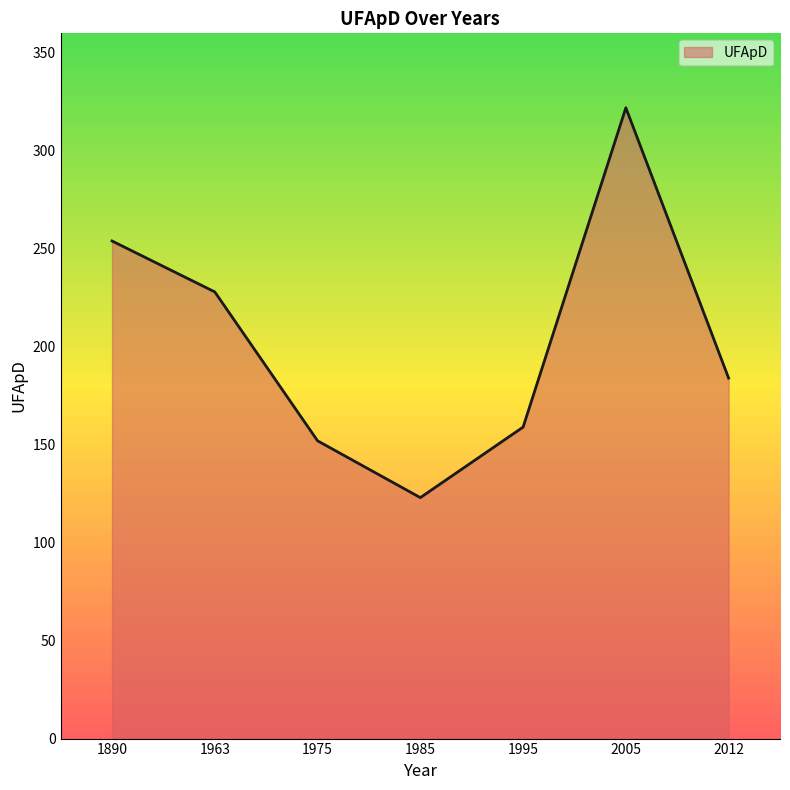

What value does the data have at 1963, to the nearest 50?

250